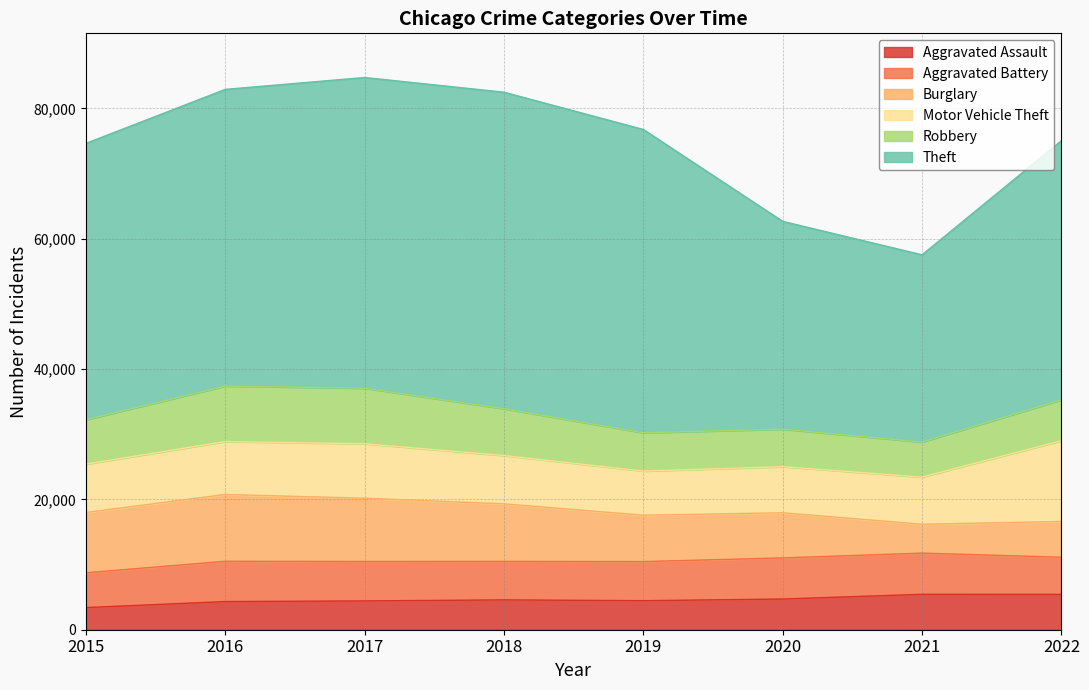

How many lines are shown in the chart?

6